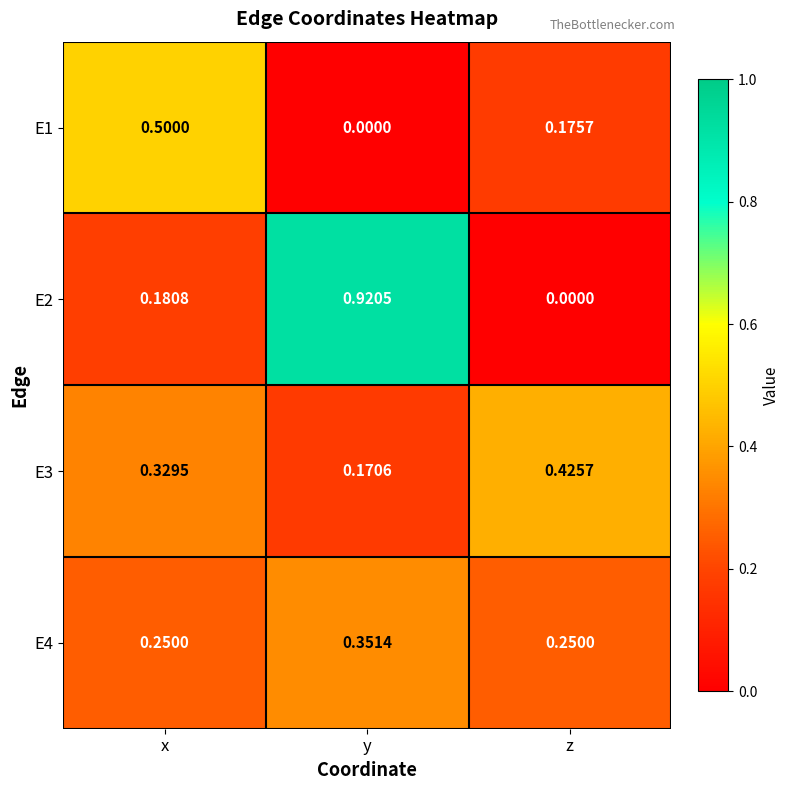

List the series in order of their overall mean, lowest first.

E1, E4, E3, E2